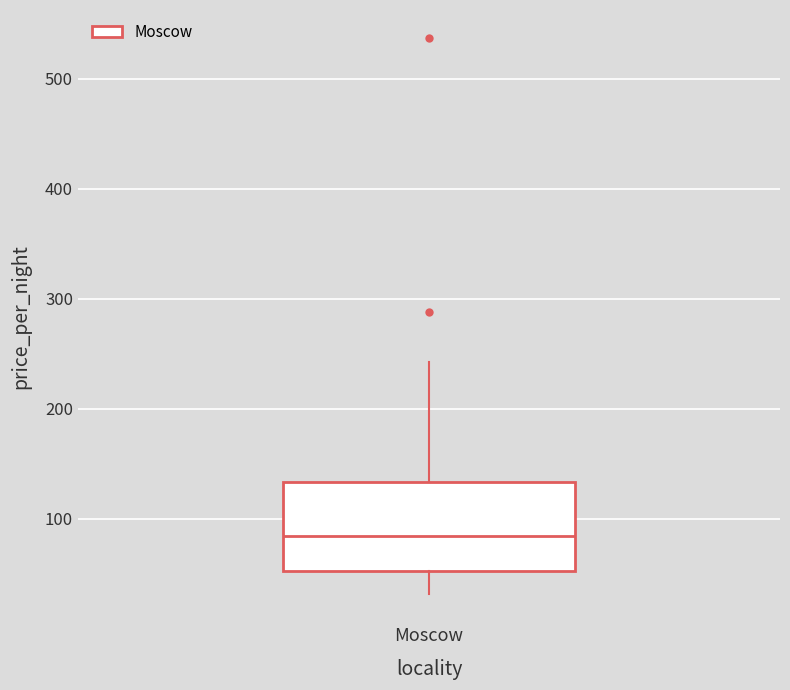

Read this box plot against the y-axis: the position of the median line, the range covered by the box, and the ends of both whiskers. The values are not printed on the chart, so give them approximately, as read against the axis.

median 80, box 50 to 130, whiskers 30 to 240